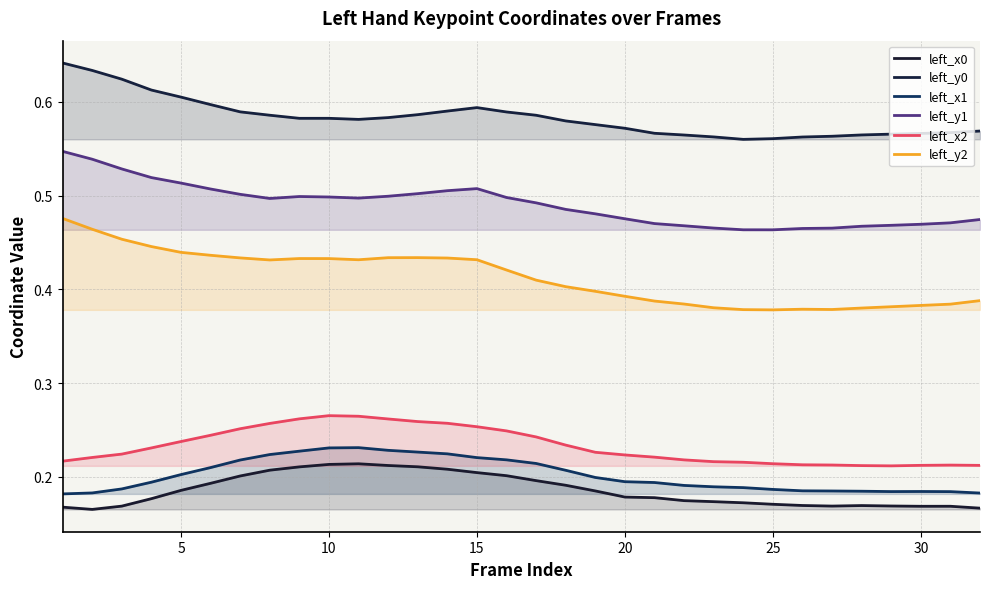

How many lines are shown in the chart?

6